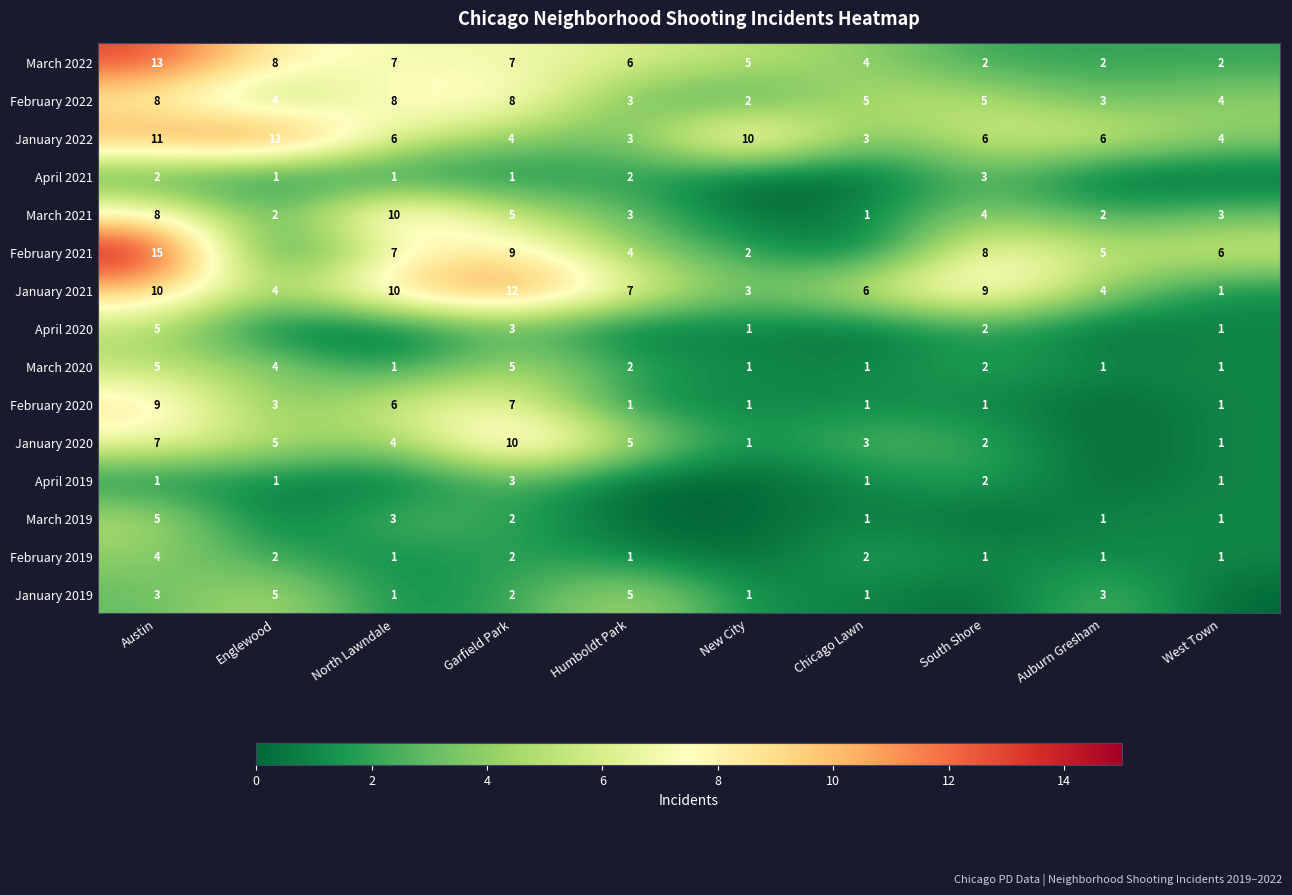

At which category does the chart reach its peak across all series?

Austin